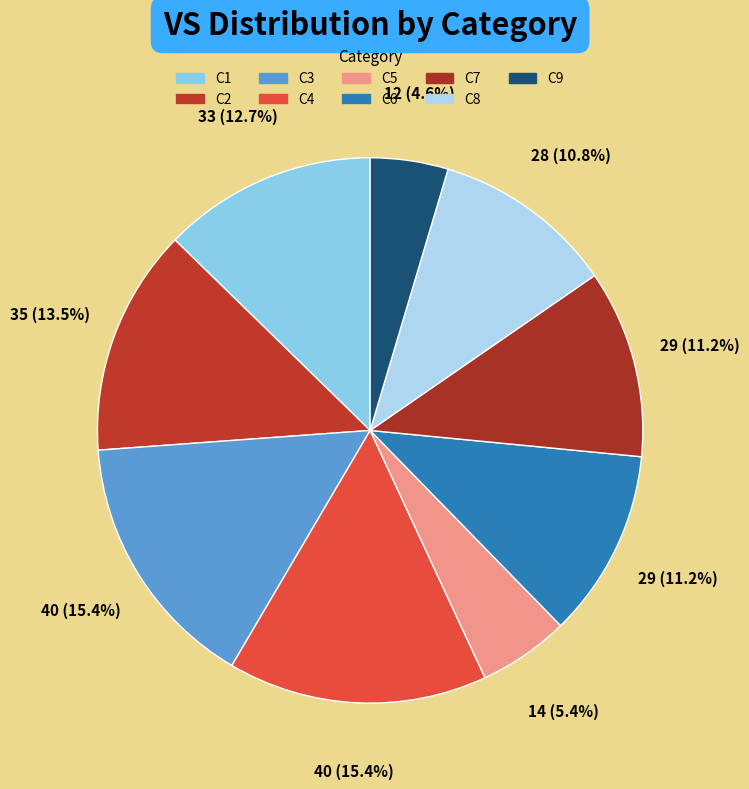

To the nearest percent, what percentage of the pie is C4?

15%